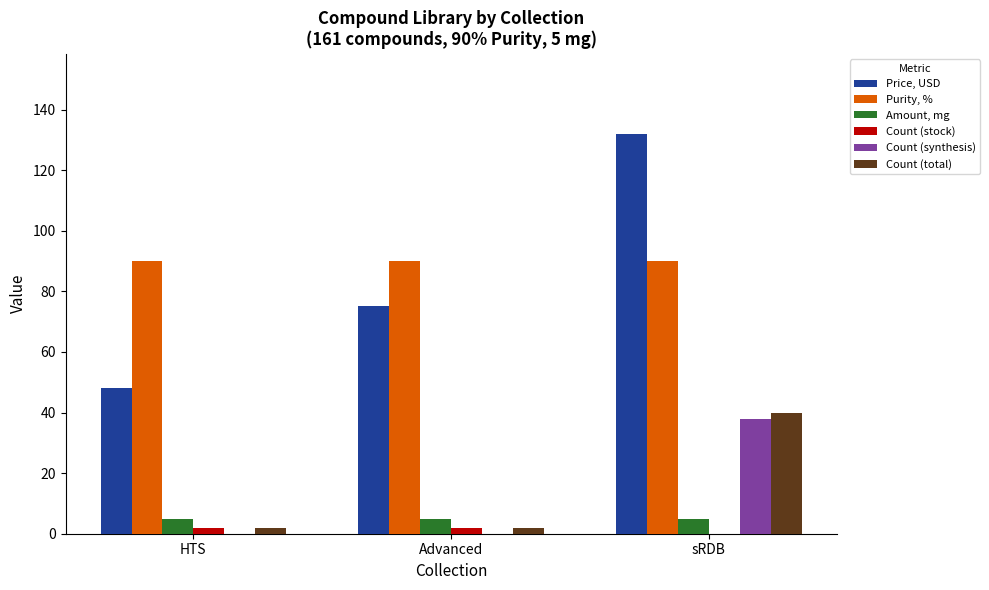

What is the sum of all Price, USD values?

255